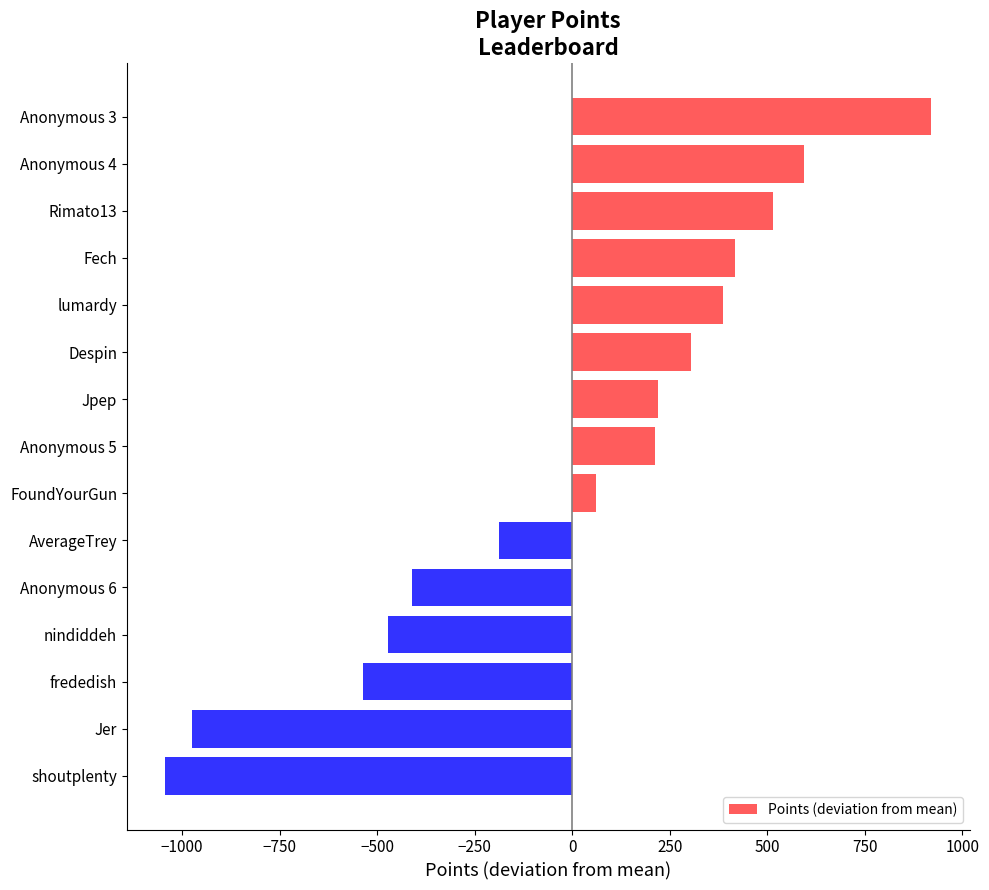

What is the difference between the maximum and minimum values?

1964.0